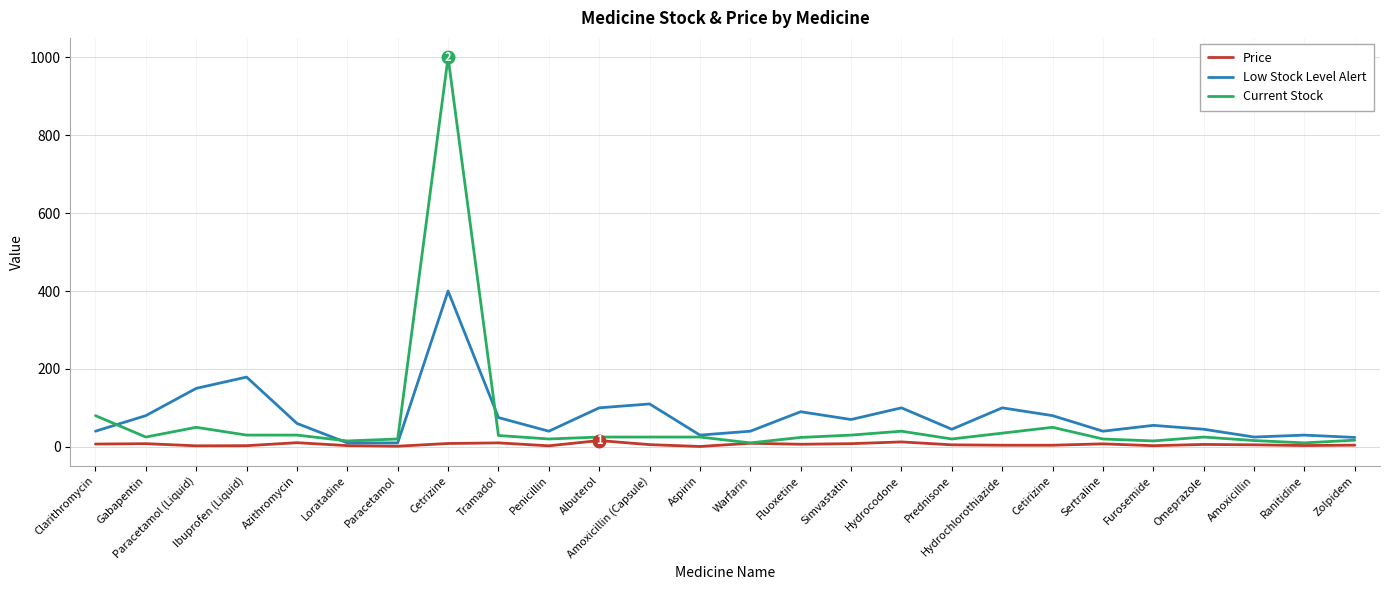

Rank the series by their average value, from highest to lowest.

Low Stock Level Alert, Current Stock, Price